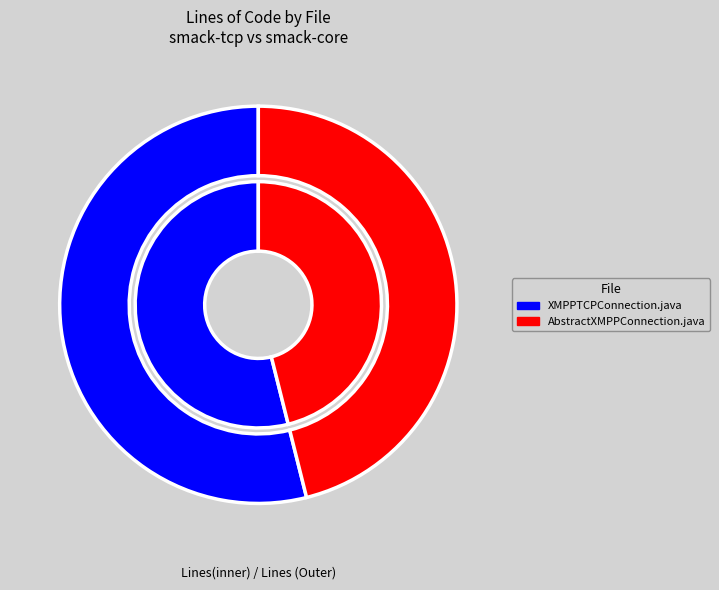

What percentage is the AbstractXMPPConnection.java slice, to the nearest percent?

46%